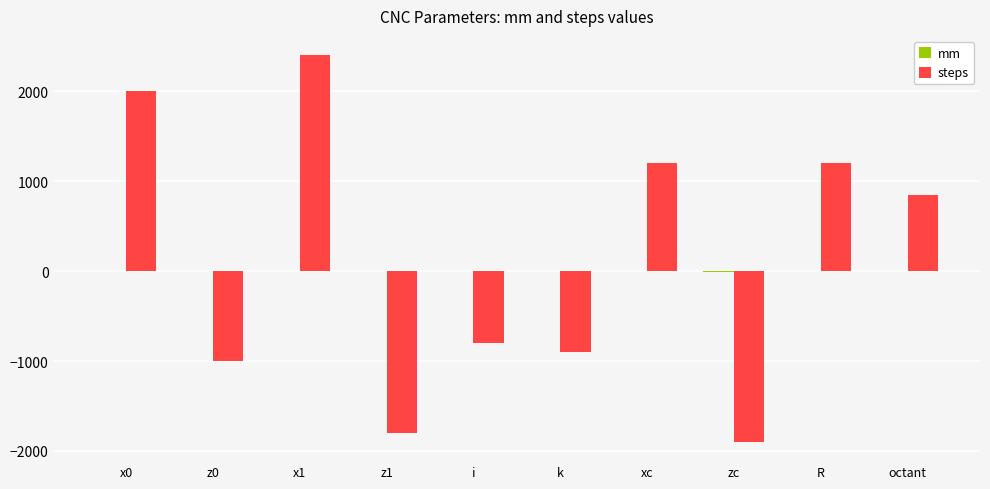

Which series has the widest spread of values?

steps